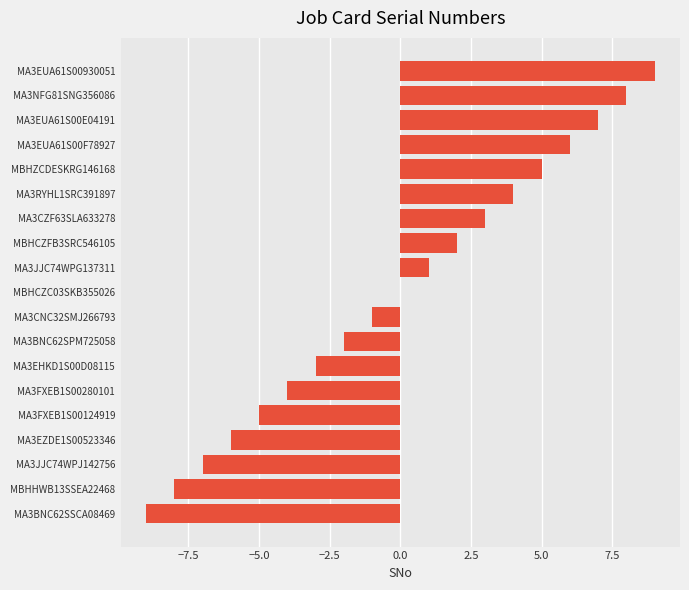

Which category has the highest value across all series?

MA3EUA61S00930051